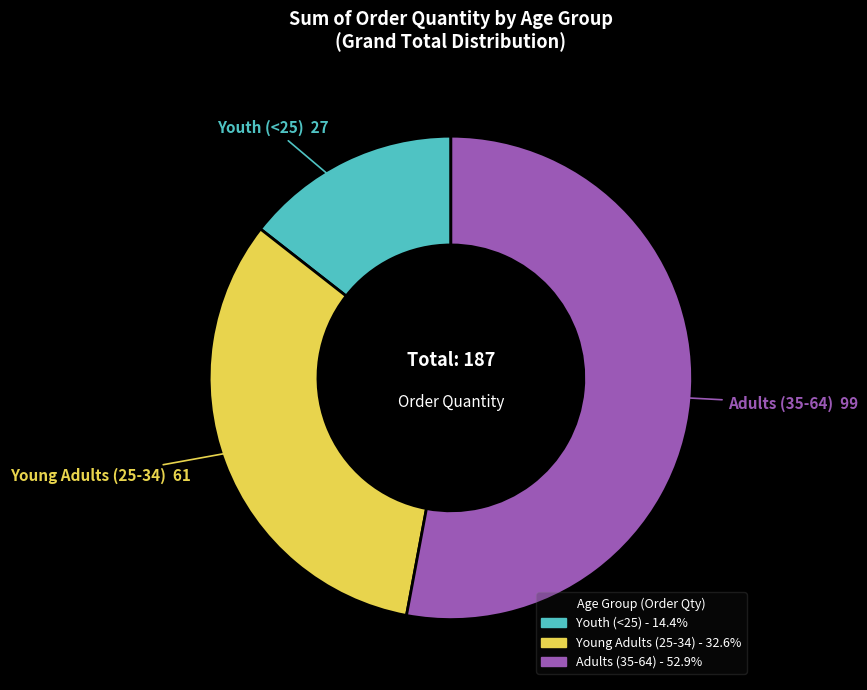

What is the largest slice in the pie chart?

Adults (35-64)